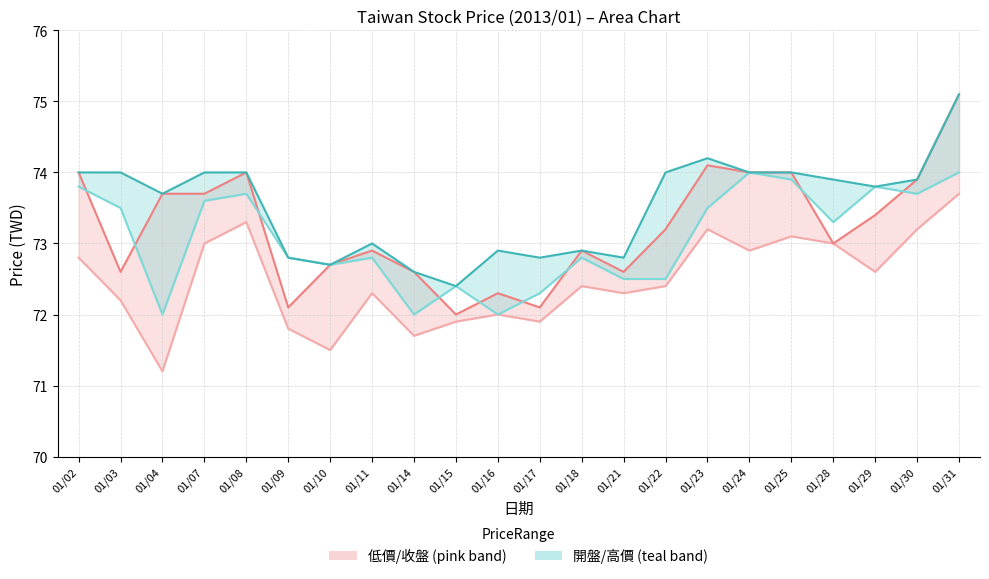

What is the maximum value shown in the chart?

75.1